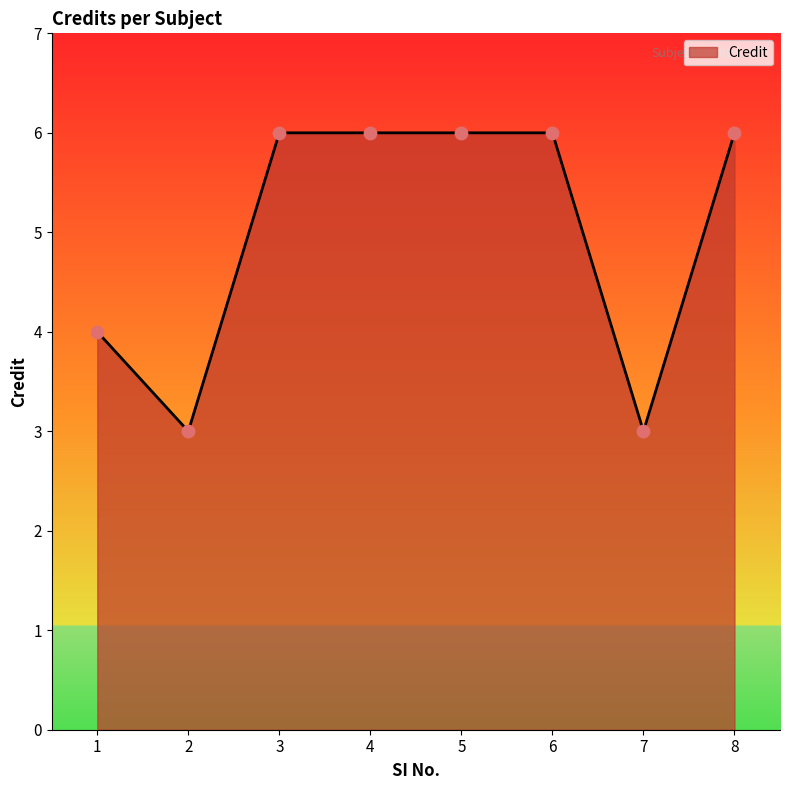

What is the ratio of the value at 1 to the value at 4?

0.7